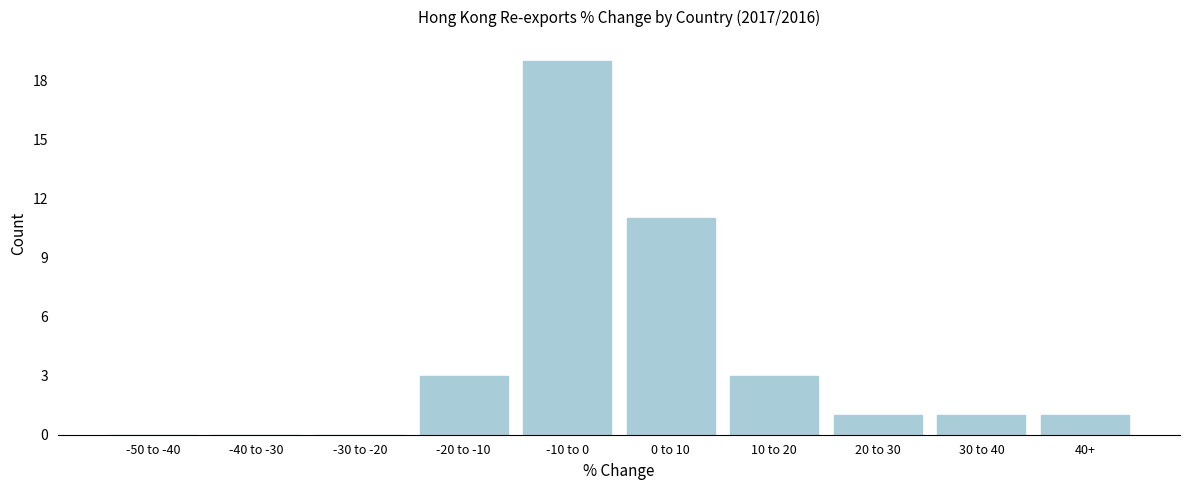

Reading right to left, extract all data points from this chart.

40+=1	30 to 40=1	20 to 30=1	10 to 20=3	0 to 10=11	-10 to 0=19	-20 to -10=3	-30 to -20=0	-40 to -30=0	-50 to -40=0